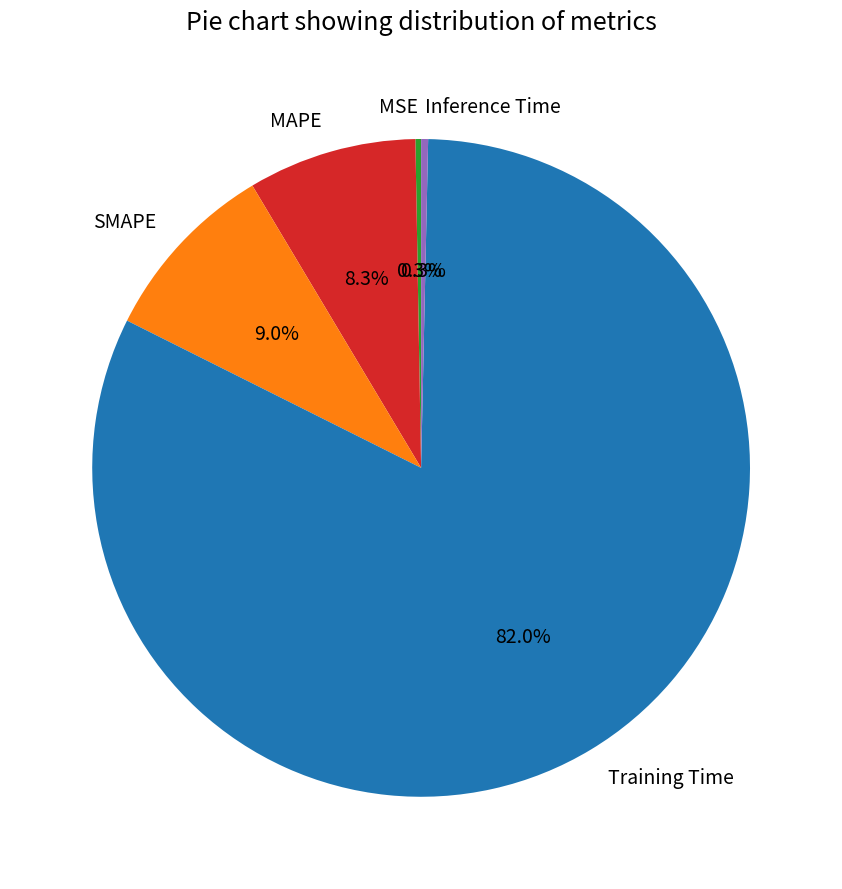

Is it true that MSE is 0% of the pie?

True